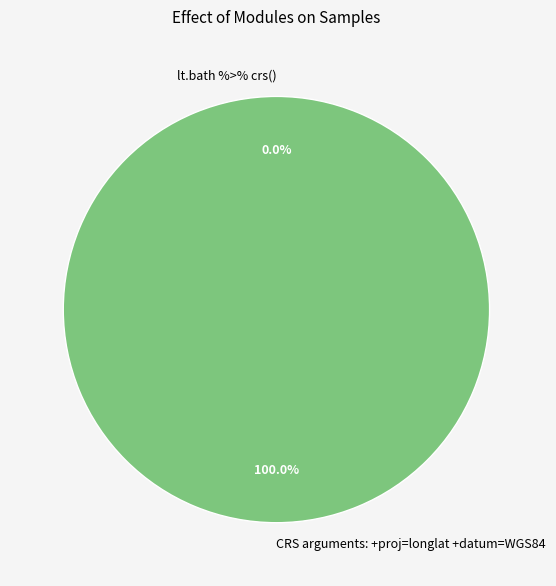

To the nearest percent, what is the average slice percentage?

50%